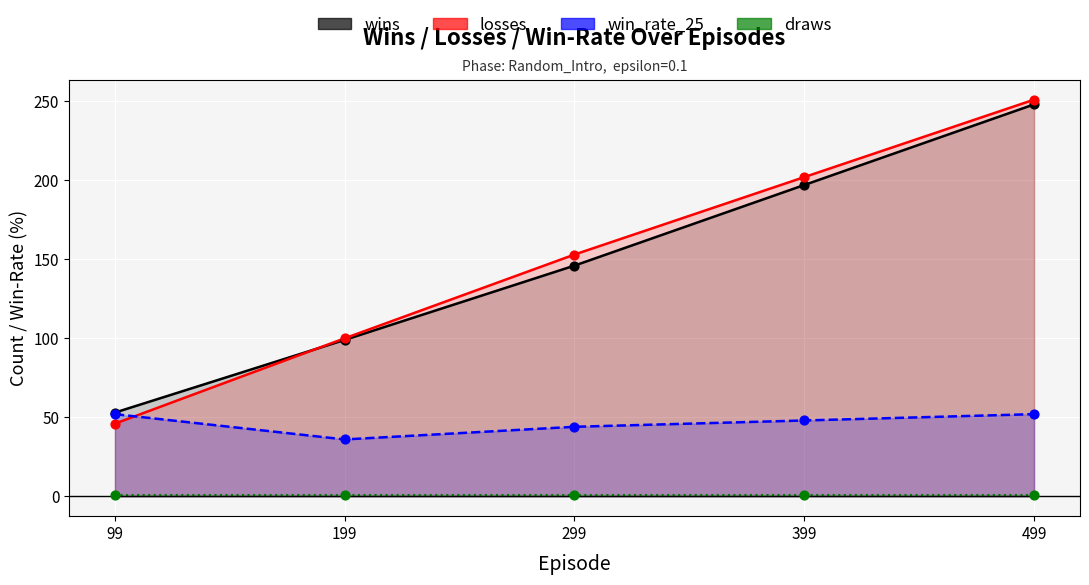

At which category is the sum across all series the highest?

499